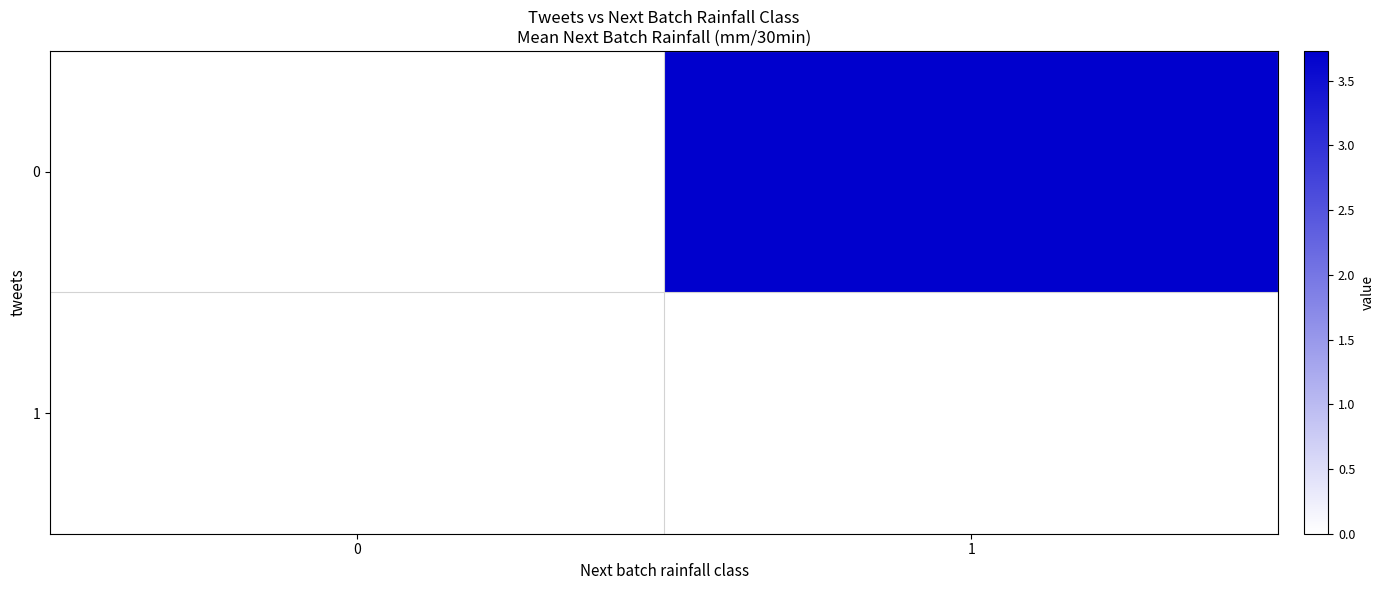

Is it true that 0 equals 1.0 at 1?

False